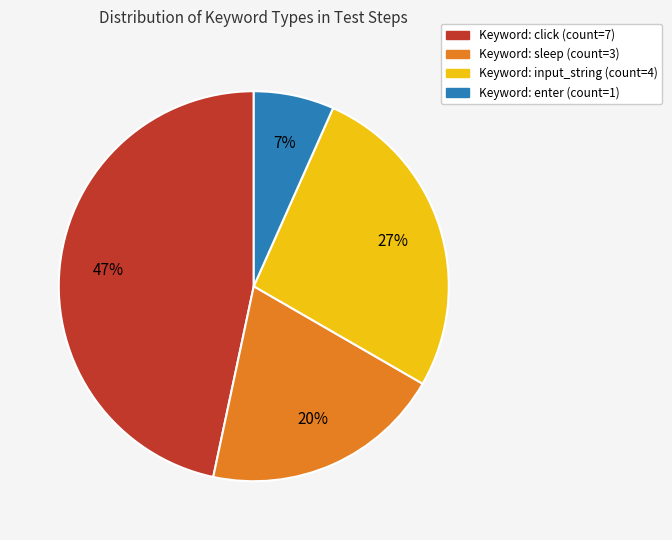

Is there a majority slice in this chart?

No